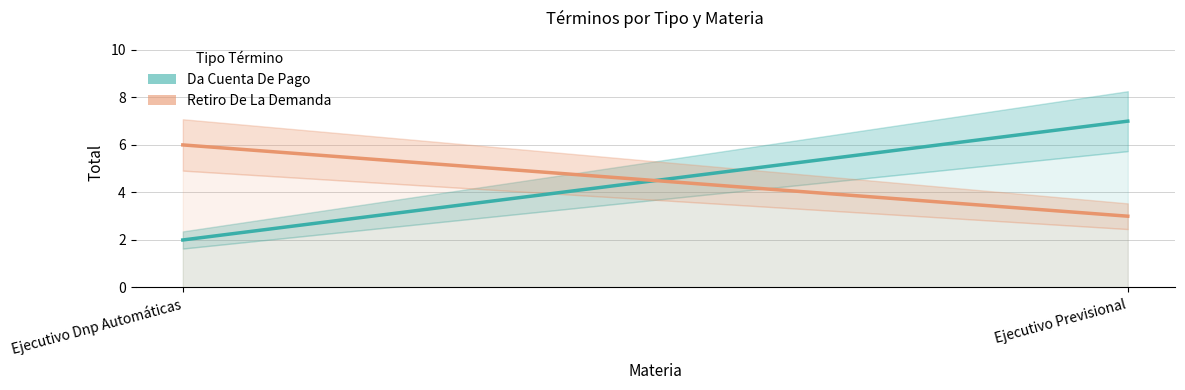

What are all the series names shown in the legend?

Da Cuenta De Pago, Retiro De La Demanda